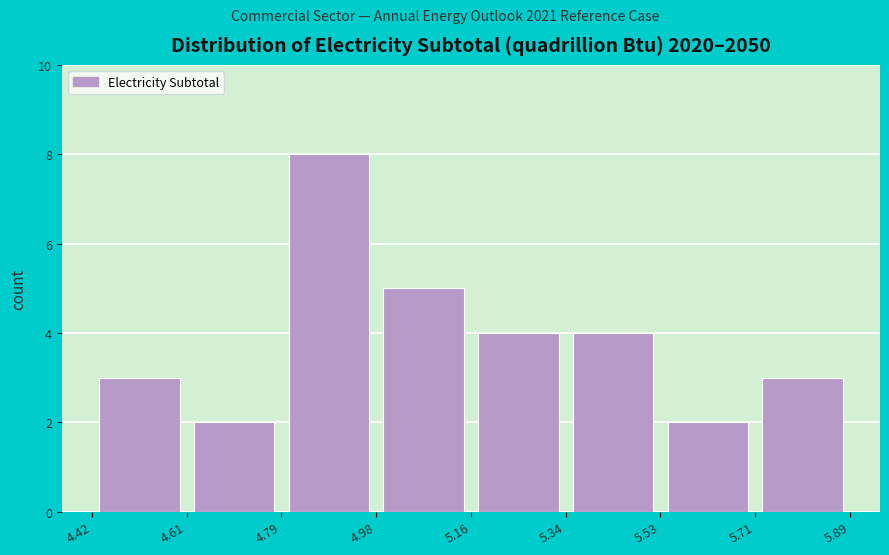

Reading left to right, list every bar in this chart as the range it spans on the x-axis followed by its height. The values are not printed on the chart, so give them approximately, as read against the axis.

4.42 to 4.61: 3
4.61 to 4.79: 2
4.79 to 4.98: 8
4.98 to 5.16: 5
5.16 to 5.34: 4
5.34 to 5.53: 4
5.53 to 5.71: 2
5.71 to 5.89: 3